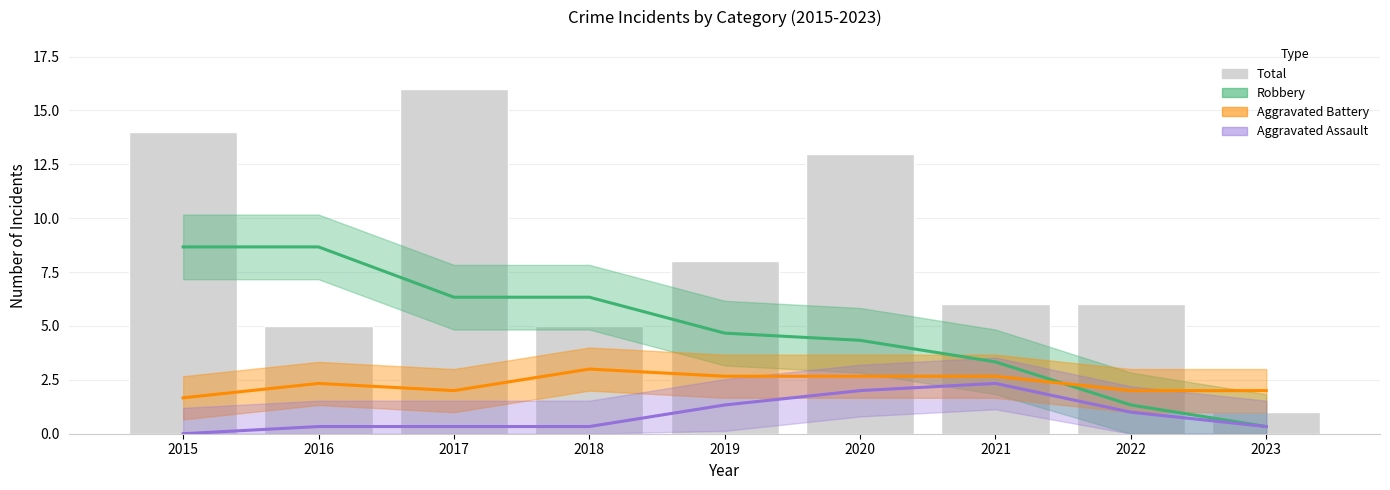

Reading left to right, extract all data points from this chart.

14	5	16	5	8	13	6	6	1